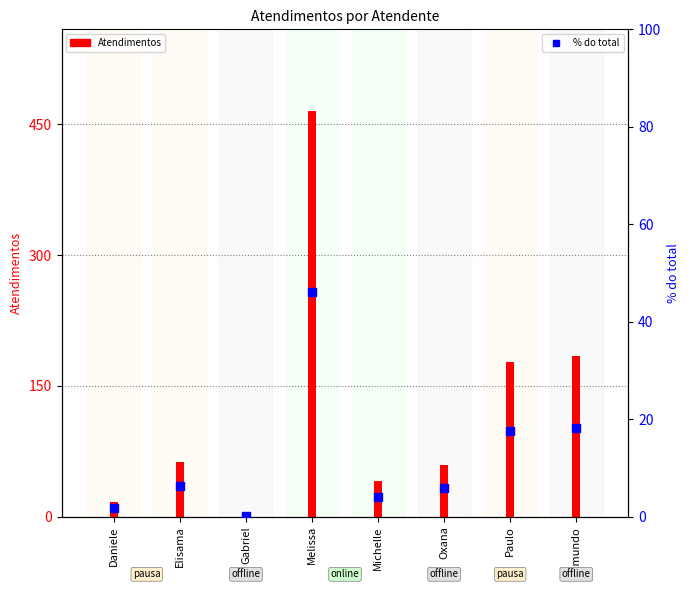

Which series has the largest Y range (max minus min)?

Atendimentos